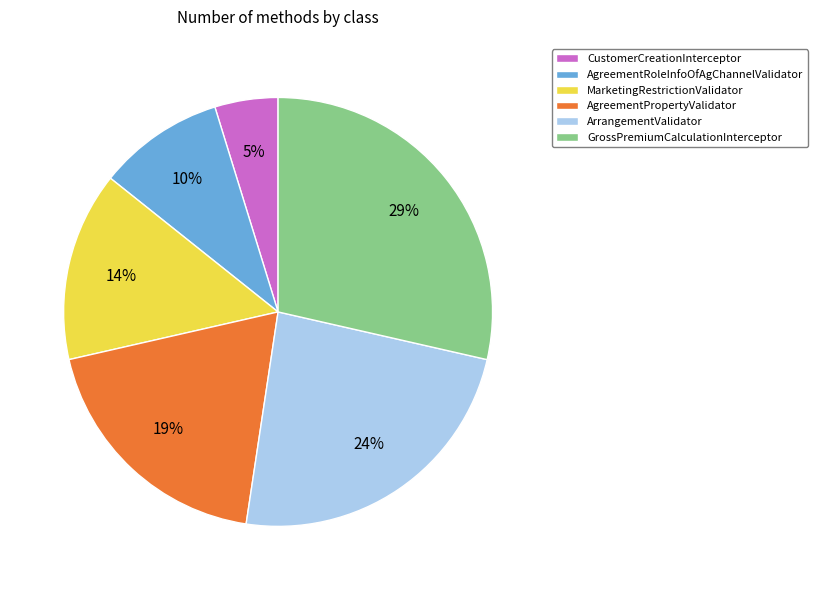

Does CustomerCreationInterceptor account for over 50% of the chart?

No